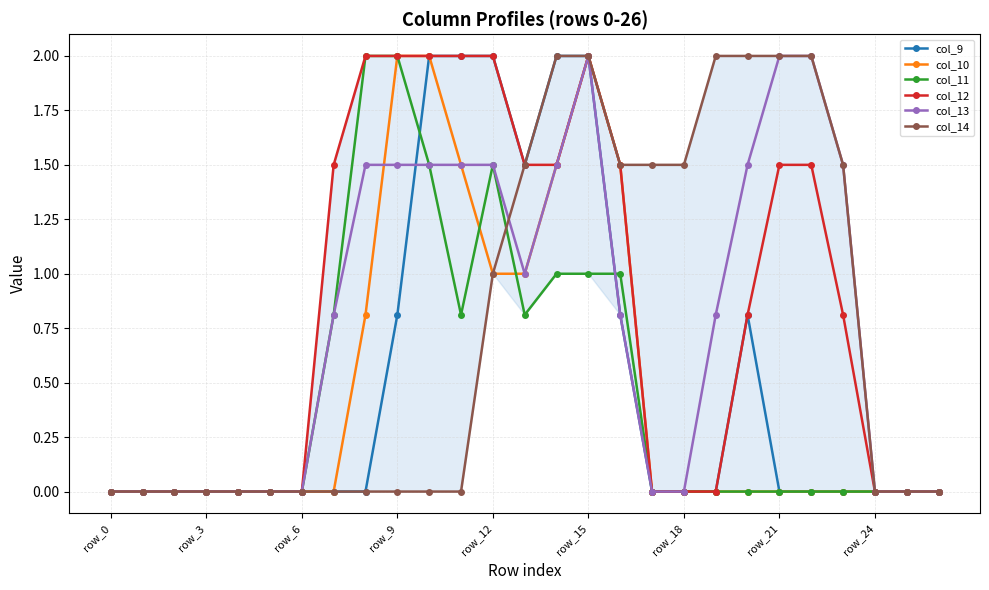

Reading left to right, extract all data points from this chart.

col_9: 0.0	0.0	0.0	0.0	0.0	0.0	0.0	0.0	0.0	0.8	2.0	2.0	2.0	1.5	2.0	2.0	0.8	0.0	0.0	0.0	0.8	0.0	0.0	0.0	0.0	0.0	0.0
col_10: 0.0	0.0	0.0	0.0	0.0	0.0	0.0	0.0	0.8	2.0	2.0	1.5	1.0	1.0	1.5	2.0	1.5	0.0	0.0	0.0	0.0	0.0	0.0	0.0	0.0	0.0	0.0
col_11: 0.0	0.0	0.0	0.0	0.0	0.0	0.0	0.8	2.0	2.0	1.5	0.8	1.5	0.8	1.0	1.0	1.0	0.0	0.0	0.0	0.0	0.0	0.0	0.0	0.0	0.0	0.0
col_12: 0.0	0.0	0.0	0.0	0.0	0.0	0.0	1.5	2.0	2.0	2.0	2.0	2.0	1.5	1.5	2.0	1.5	0.0	0.0	0.0	0.8	1.5	1.5	0.8	0.0	0.0	0.0
col_13: 0.0	0.0	0.0	0.0	0.0	0.0	0.0	0.8	1.5	1.5	1.5	1.5	1.5	1.0	1.5	2.0	0.8	0.0	0.0	0.8	1.5	2.0	2.0	1.5	0.0	0.0	0.0
col_14: 0.0	0.0	0.0	0.0	0.0	0.0	0.0	0.0	0.0	0.0	0.0	0.0	1.0	1.5	2.0	2.0	1.5	1.5	1.5	2.0	2.0	2.0	2.0	1.5	0.0	0.0	0.0